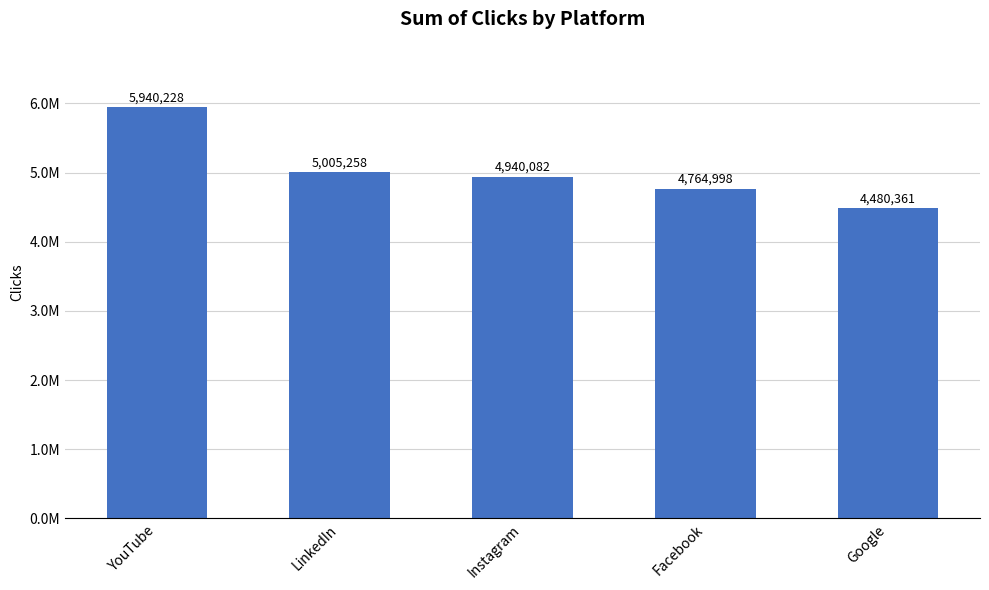

Between Facebook and Instagram, which is larger?

Instagram